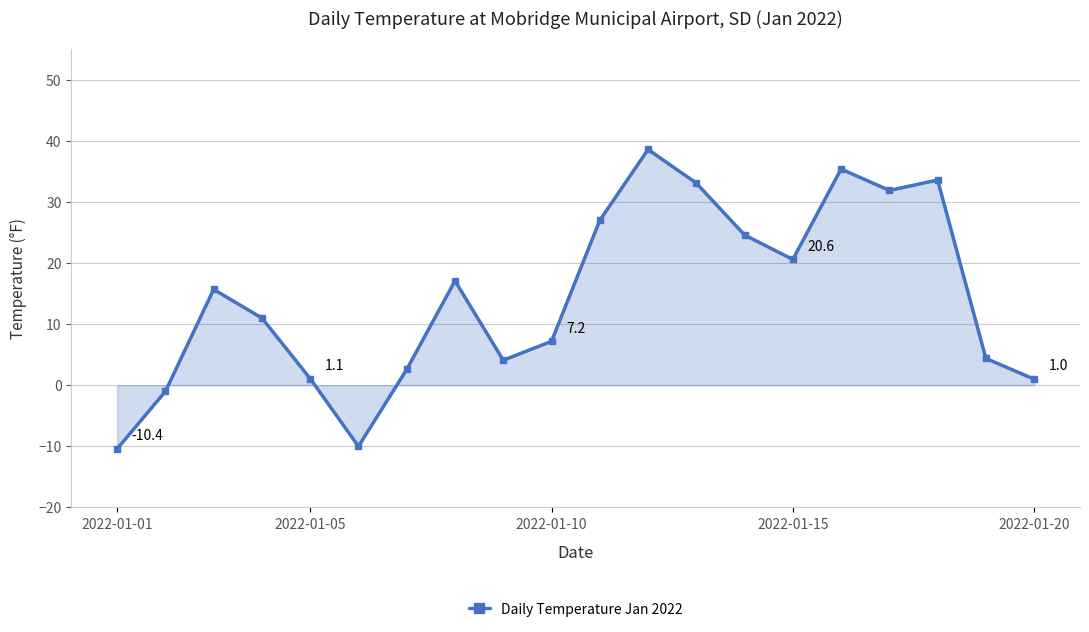

True or false: the data has more than 0 interior local peaks.

True